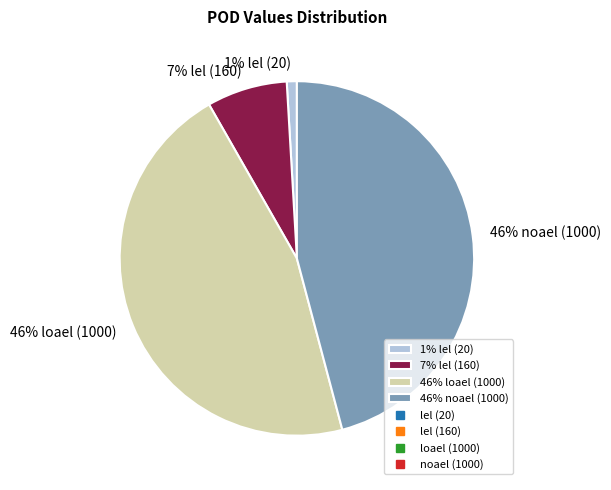

To the nearest percent, what is the difference between the largest and smallest slice percentages?

45%